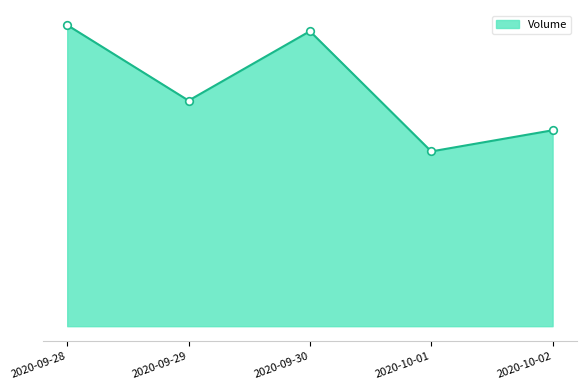

Which has a higher value, 2020-09-28 or 2020-09-30?

2020-09-28